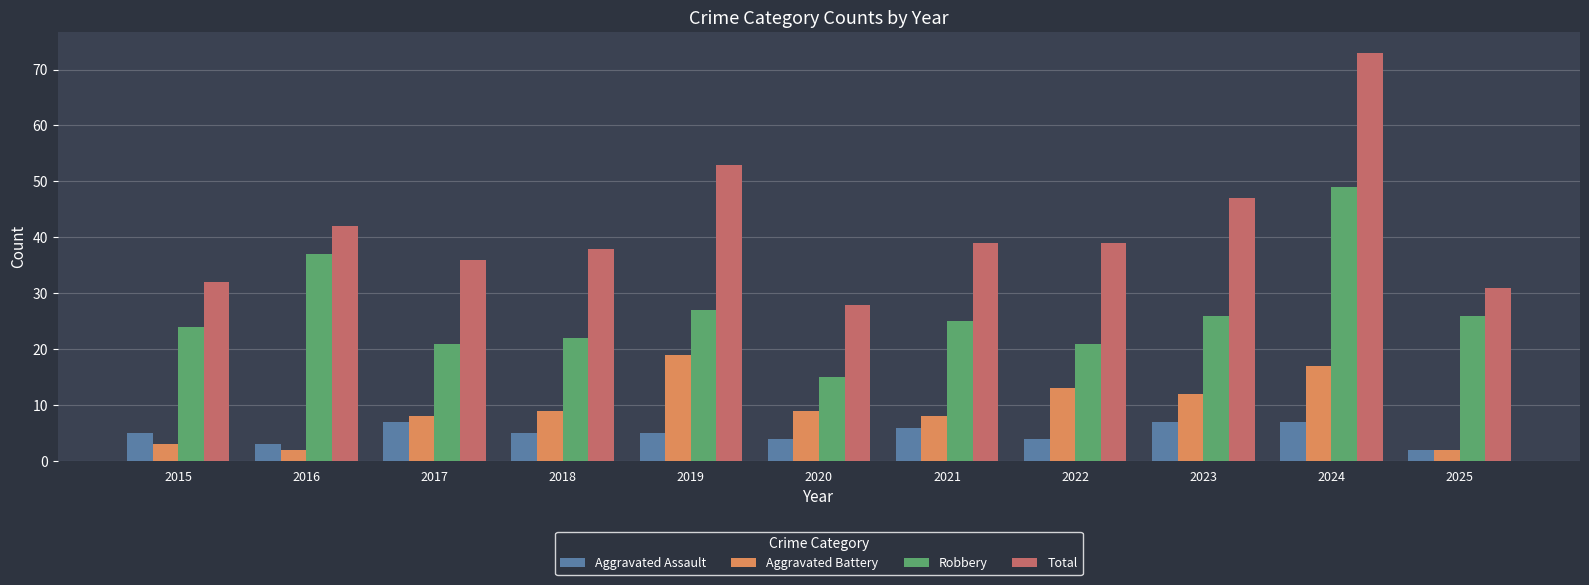

What is the greatest value displayed?

73